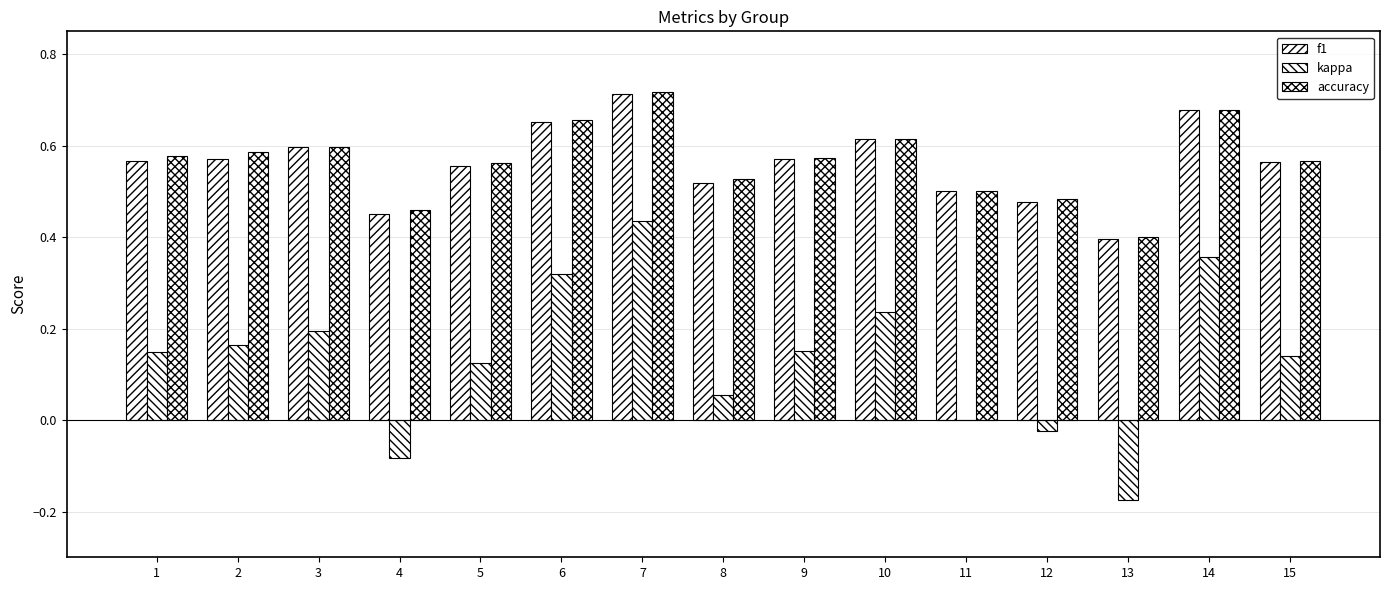

The value of f1 at 13 is 0.3. True or false?

False